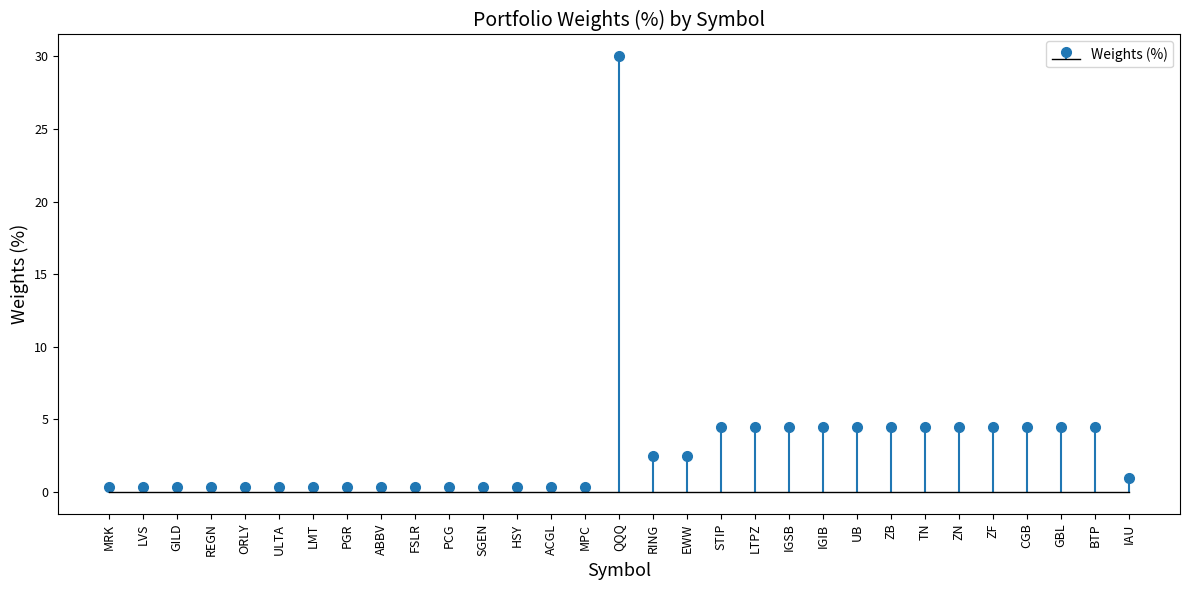

Rank the categories by value from highest to lowest.

QQQ, STIP, LTPZ, IGSB, IGIB, UB, ZB, TN, ZN, ZF, CGB, GBL, BTP, RING, EWW, IAU, MRK, LVS, GILD, REGN, ORLY, ULTA, LMT, PGR, ABBV, FSLR, PCG, SGEN, HSY, ACGL, MPC